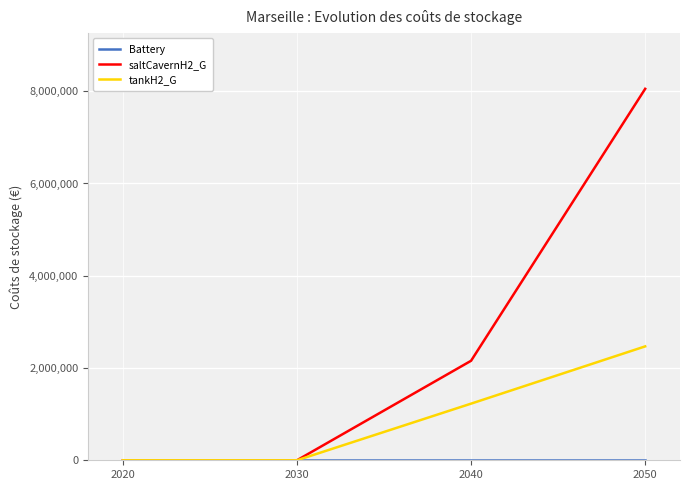

Does the chart display data point markers on the line(s)?

No